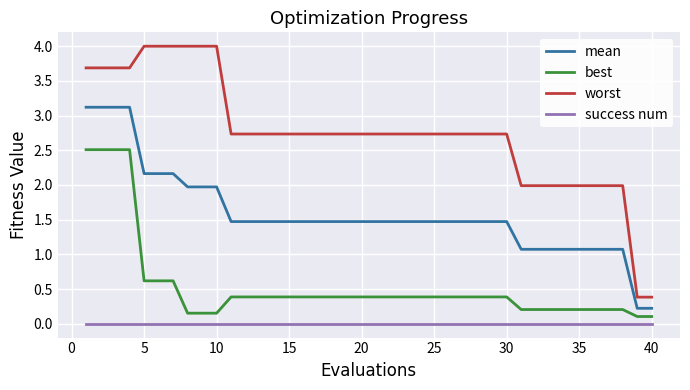

What are all the series names shown in the legend?

mean, best, worst, success num